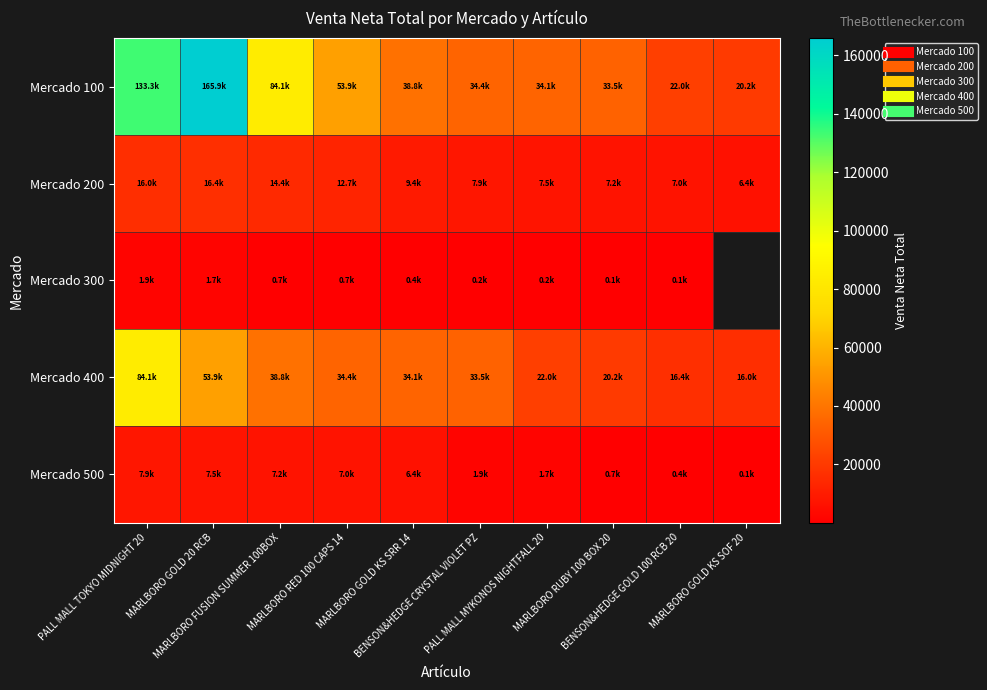

At which label does Mercado 200 first exceed 9401?

PALL MALL TOKYO MIDNIGHT 20